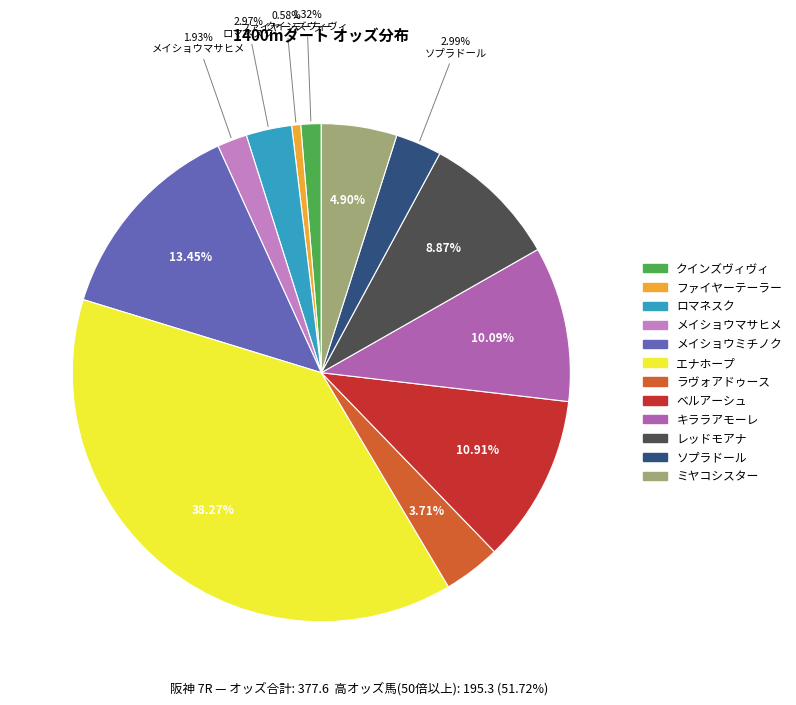

To the nearest percent, what is the difference between the largest and smallest slice percentages?

38%